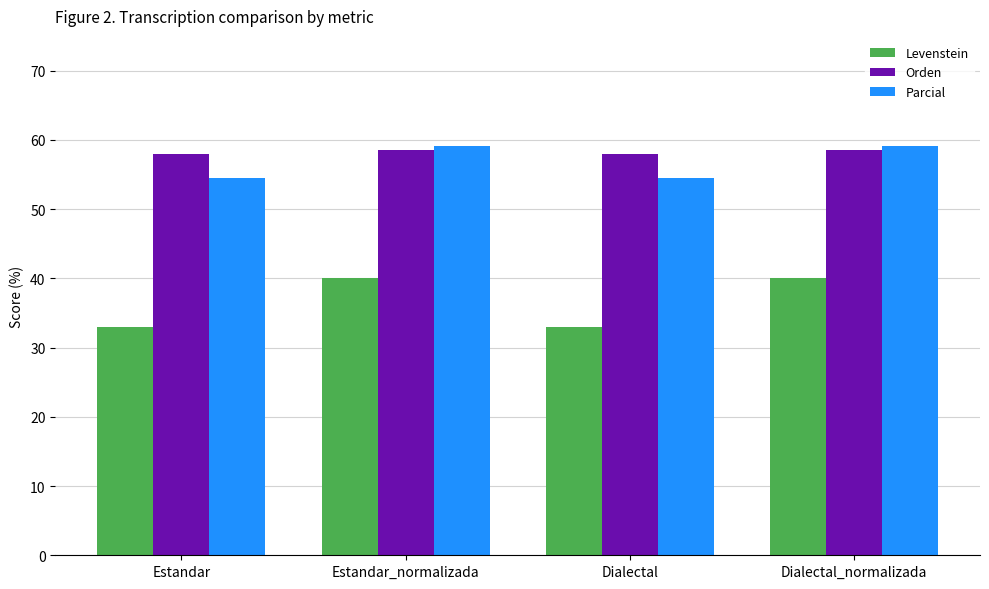

How many bars are there in each group?

3